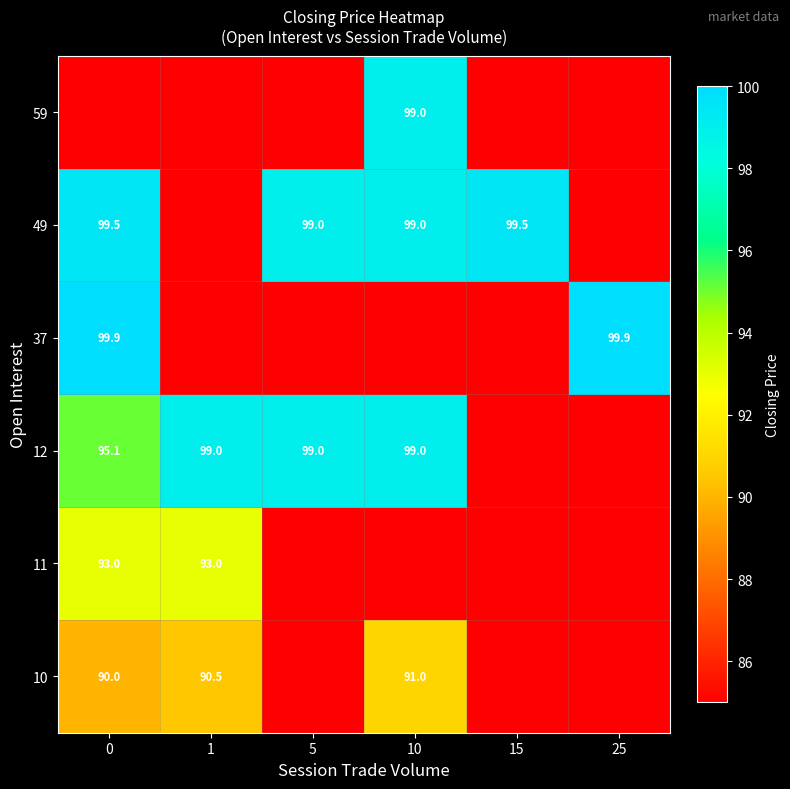

Is it true that 11 equals 150.2 at 1?

False